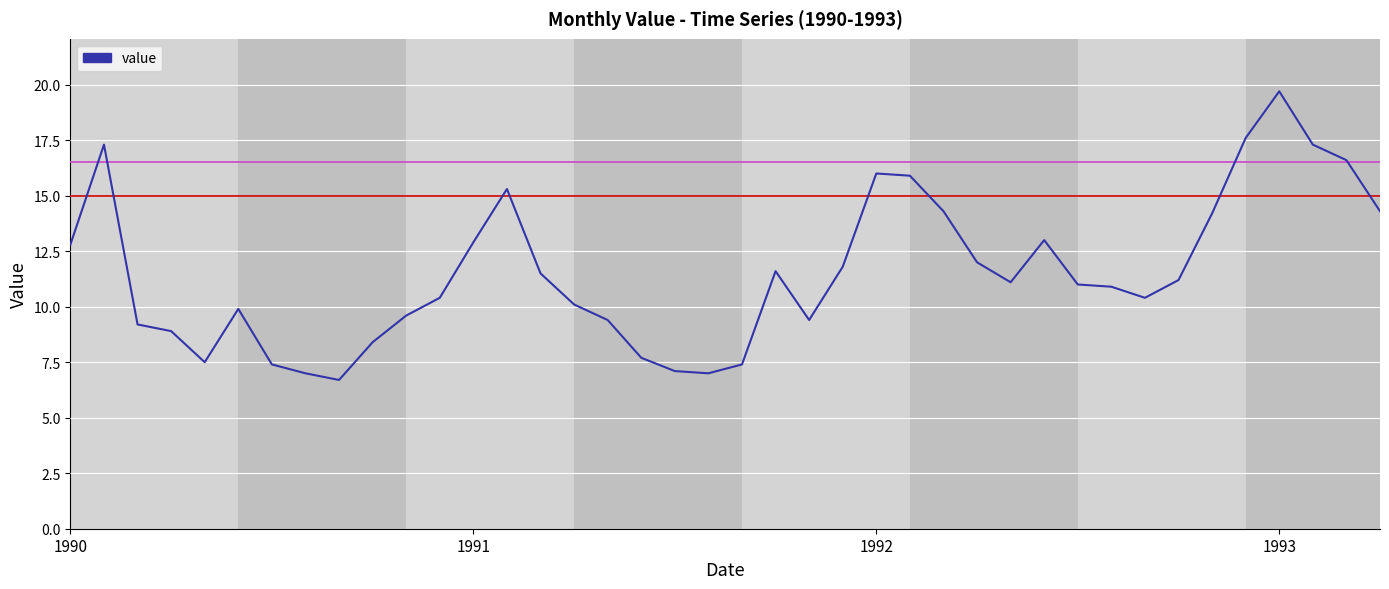

What is the greatest value displayed?

19.7